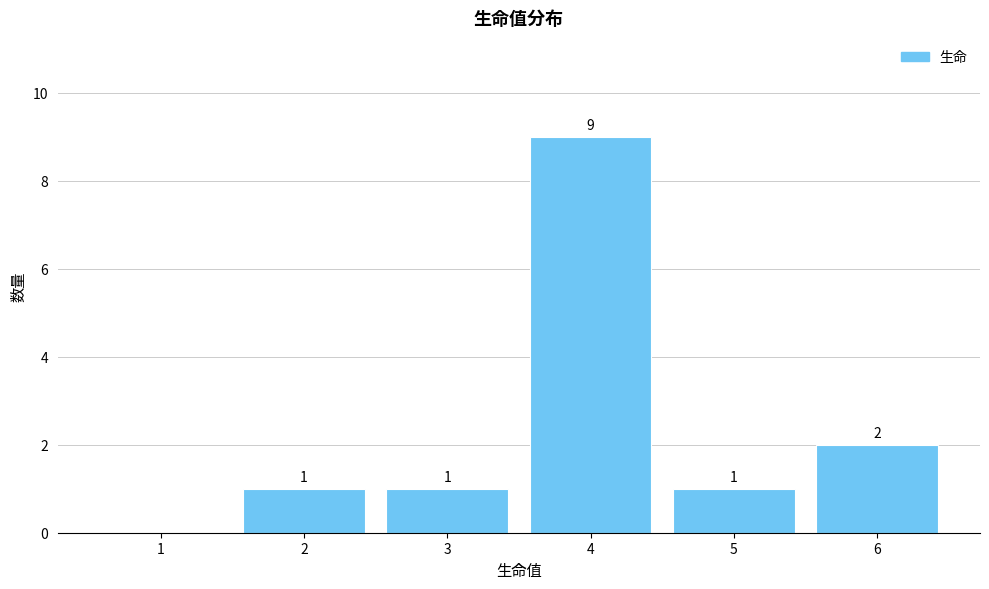

Reading left to right, list all the values displayed in this chart.

1=0	2=1	3=1	4=9	5=1	6=2